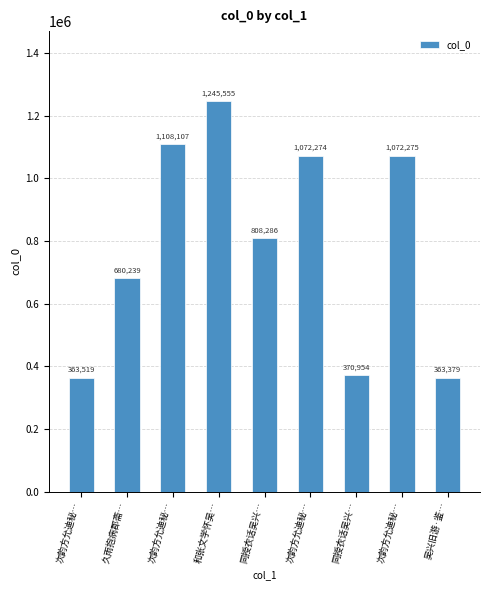

Does the chart contain any negative values?

No